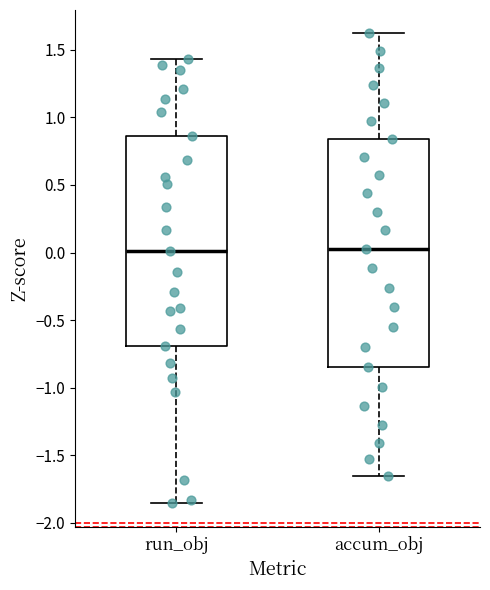

Which box is the tallest, from its lower edge to its upper edge?

accum_obj